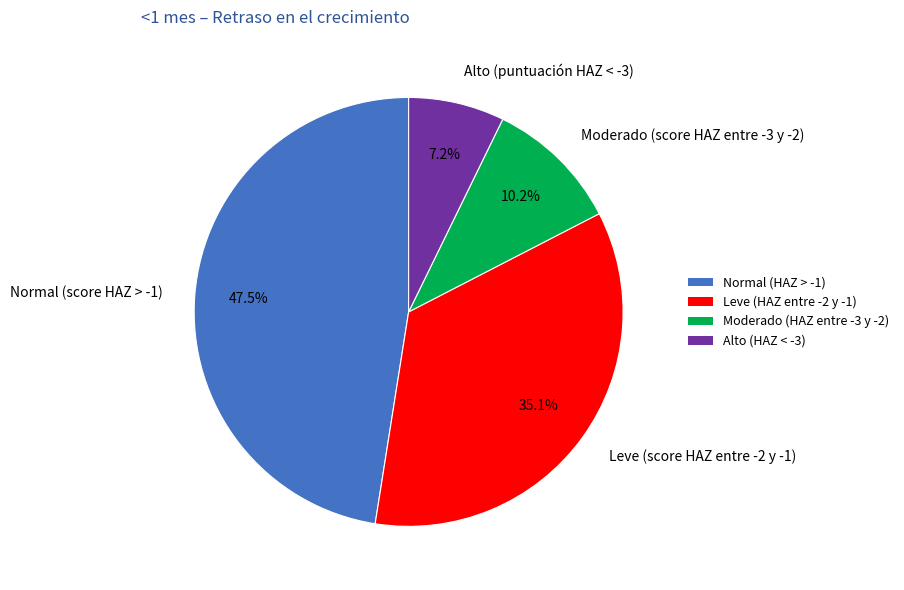

Combined, what portion of the pie is Alto (puntuación HAZ < -3) and Moderado (score HAZ entre -3 y -2)?

17.4%